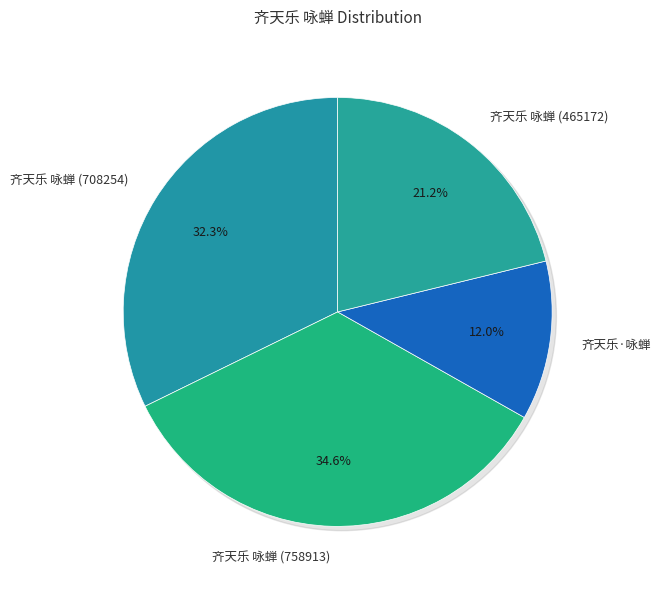

What percentage is NOT represented by 齐天乐·咏蝉?

88.0%